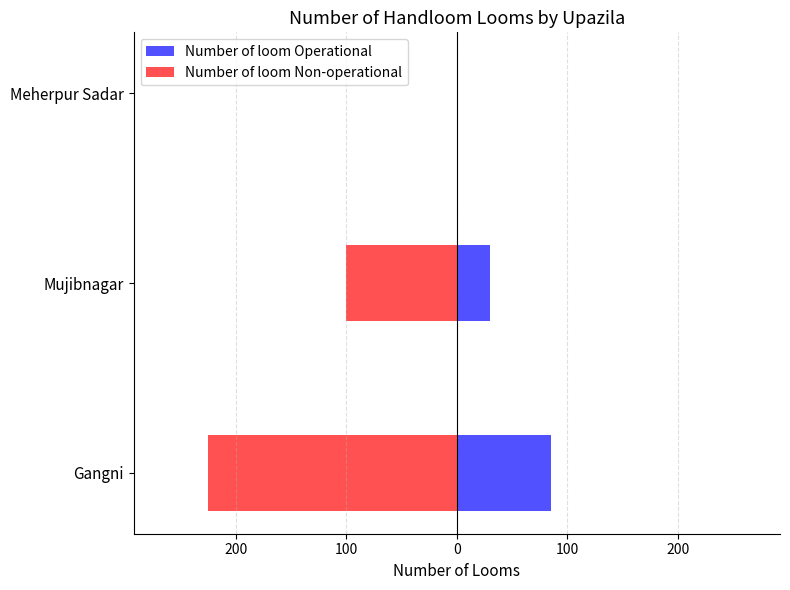

The value of Number of loom Operational at Mujibnagar is 17. True or false?

False